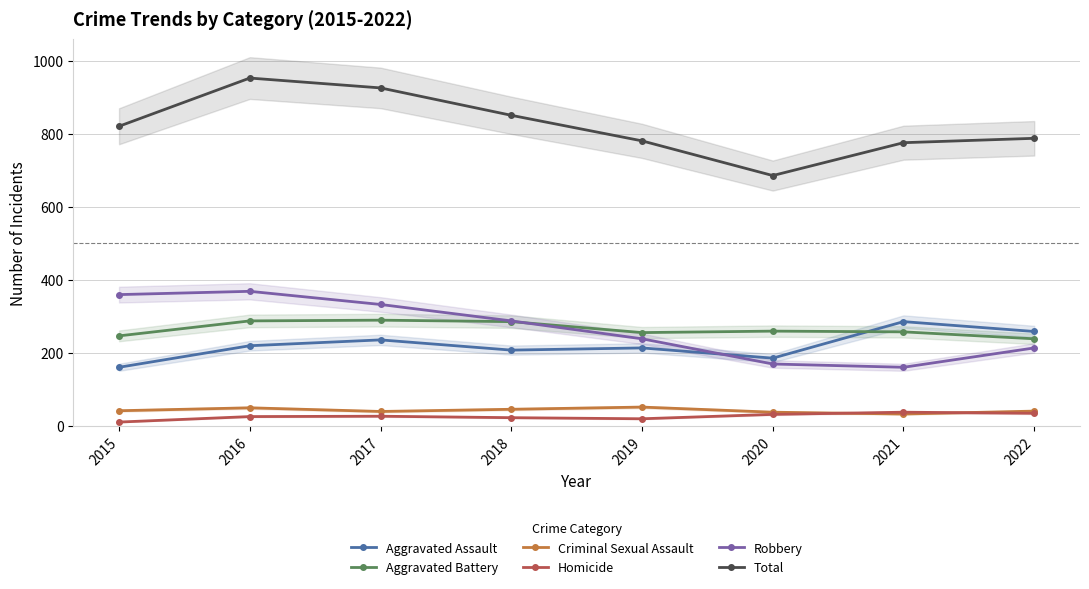

What value does the Homicide series have at 2019, to the nearest 5?

20